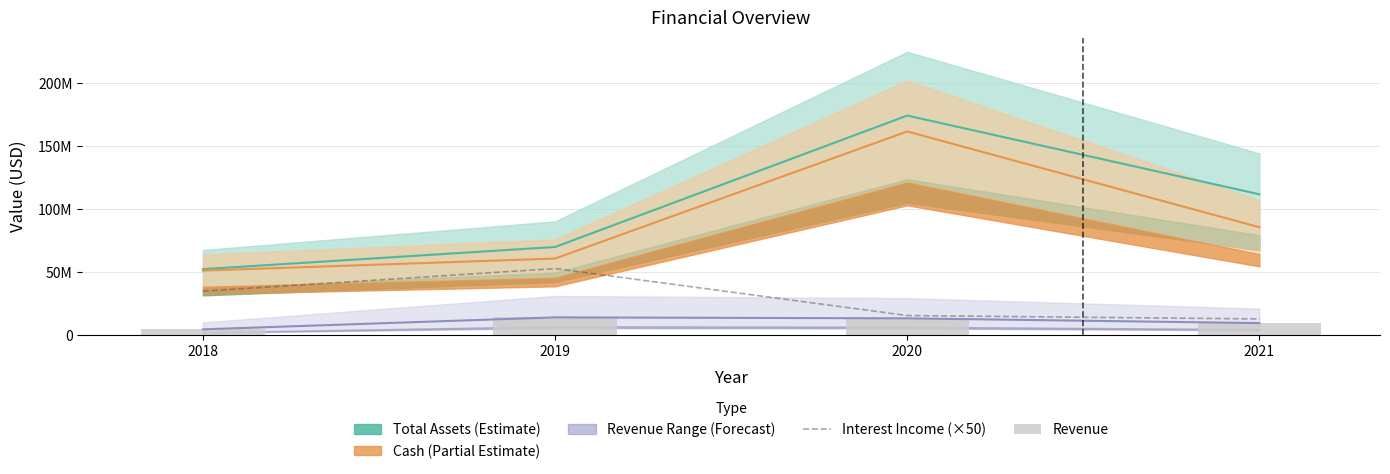

Is the value of Revenue at 2020 greater than the value of Interest Income (×50) at 2020?

No